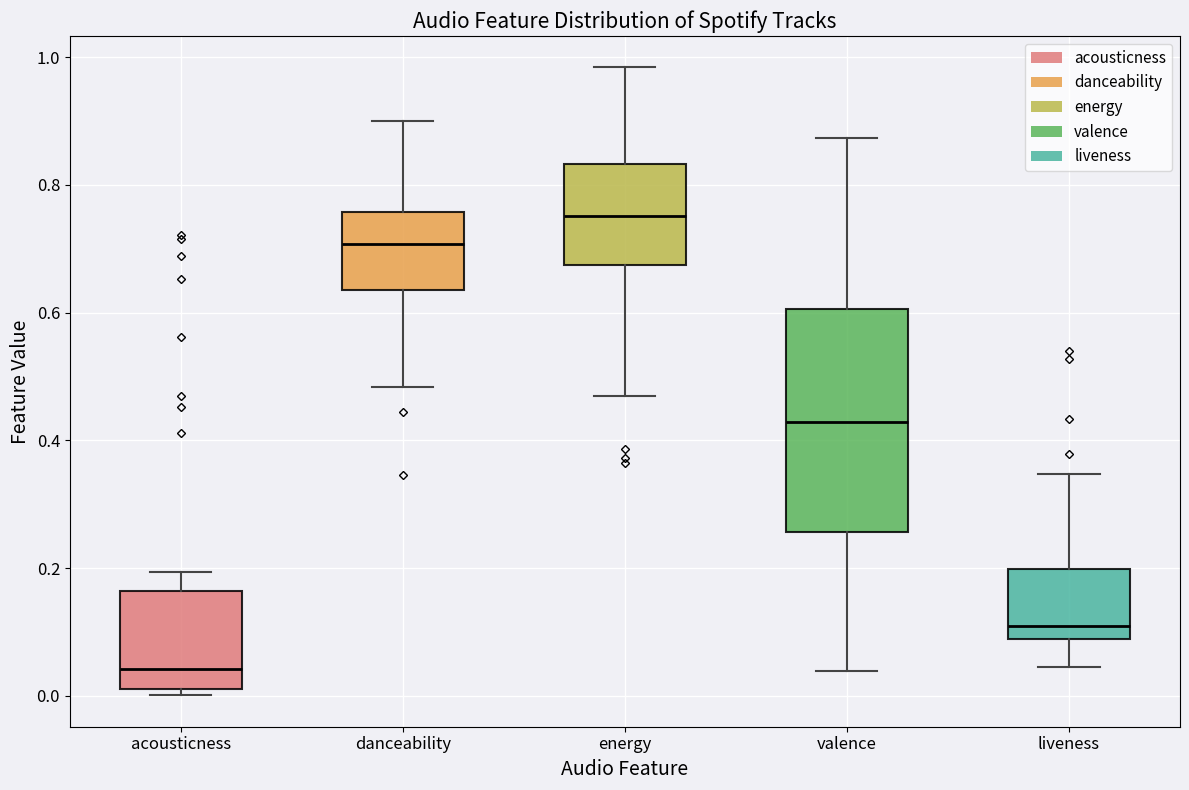

Where does the median line of the box for energy sit on the y-axis? The values are not printed on the chart, so give them approximately, as read against the axis.

0.76